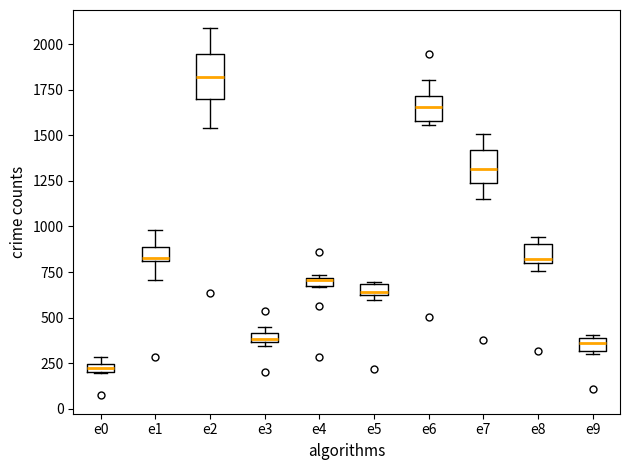

Where does the median line of the box for e7 sit on the y-axis? The values are not printed on the chart, so give them approximately, as read against the axis.

1300